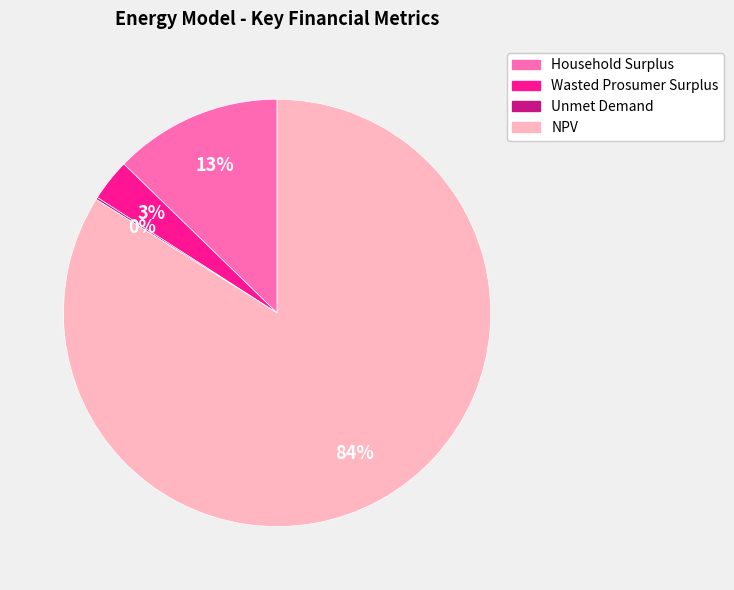

True or false: Household Surplus accounts for 23% of the total.

False